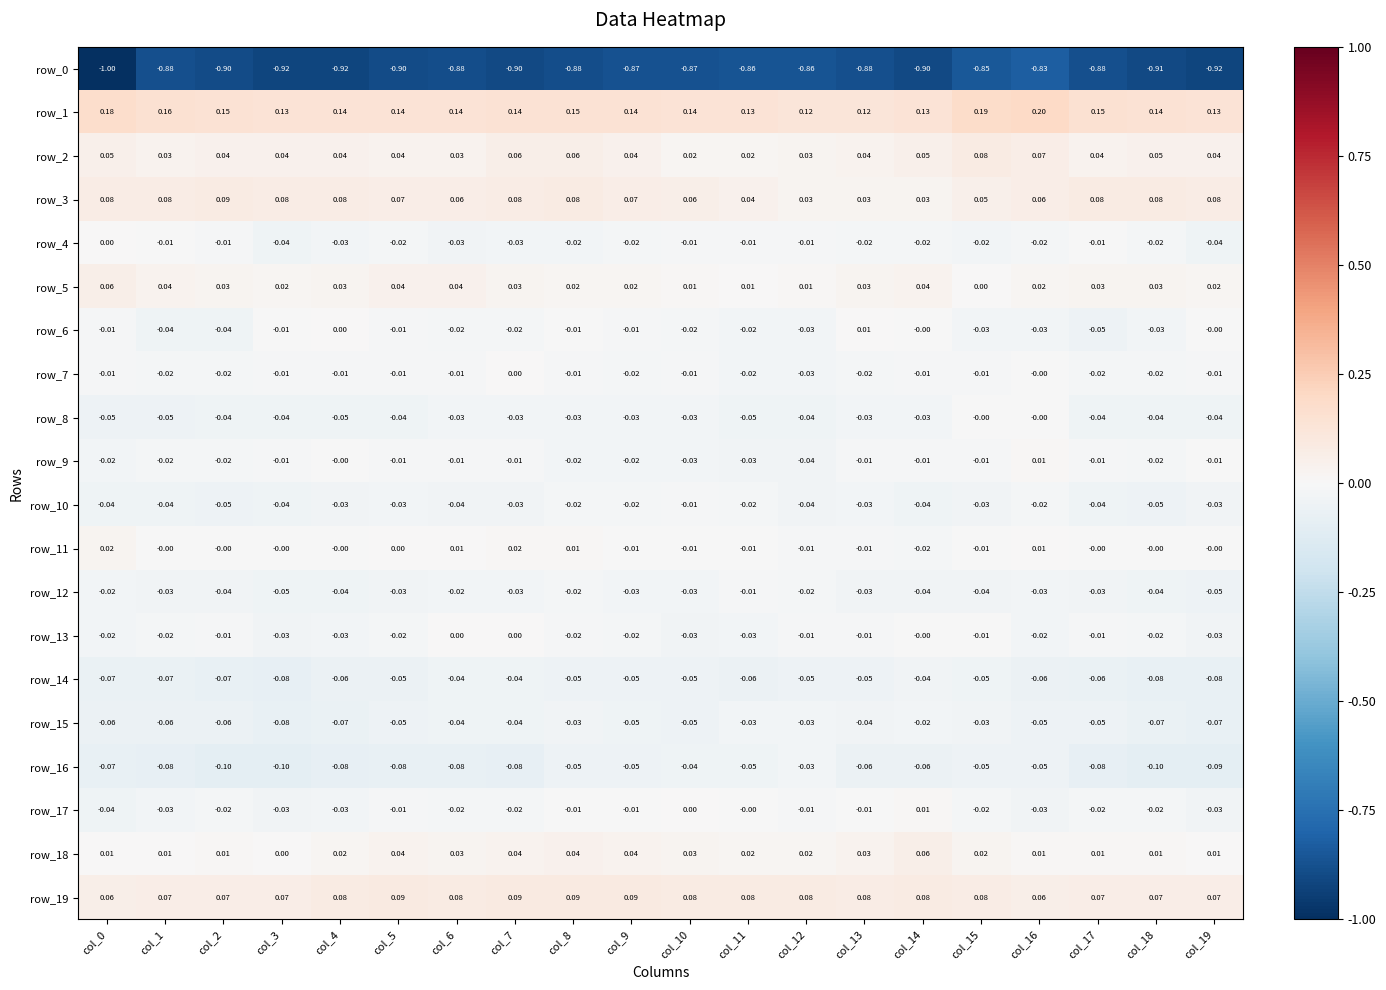

What is the spread (max minus min) of values at col_16?

1.0